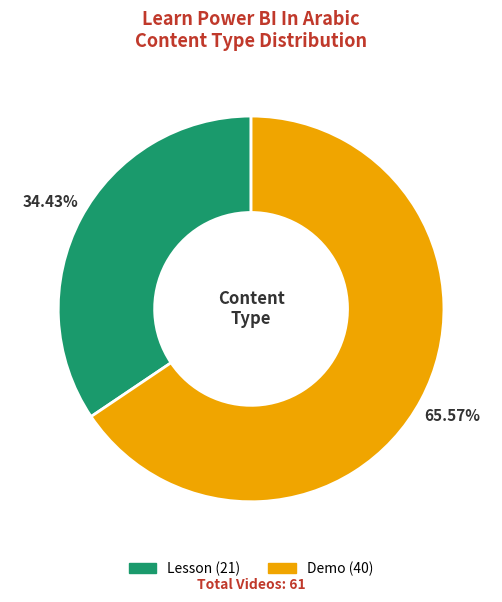

Does Lesson account for over 50% of the chart?

No